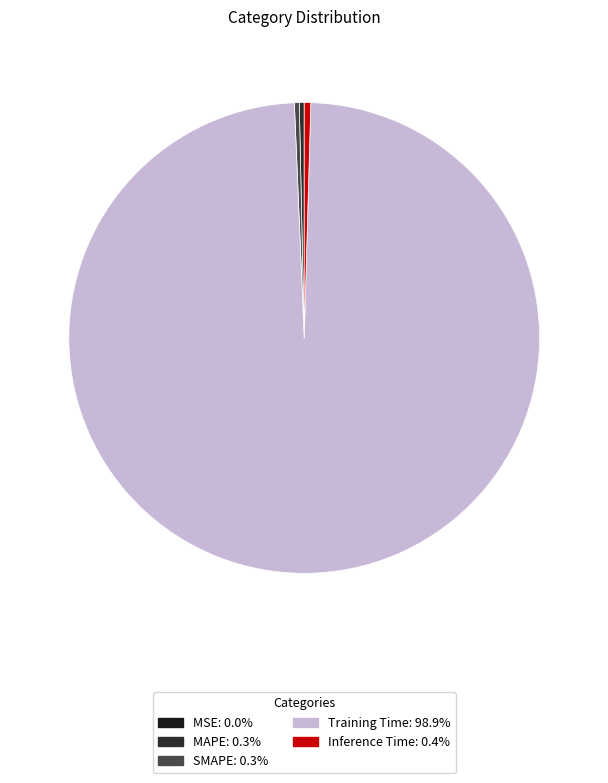

Is the sum of Training Time and MAPE greater than half?

Yes